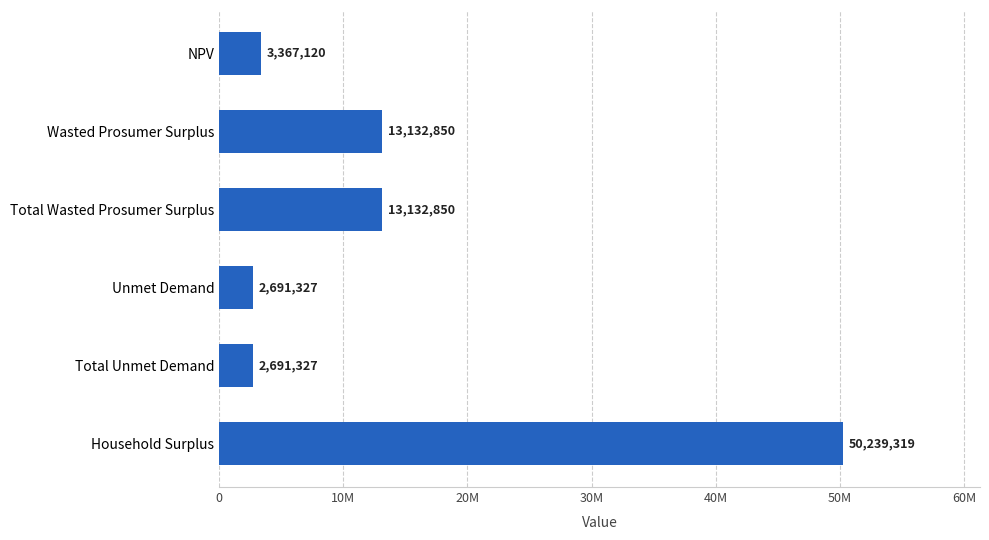

Are the bars grouped side by side (vs. stacked)?

No